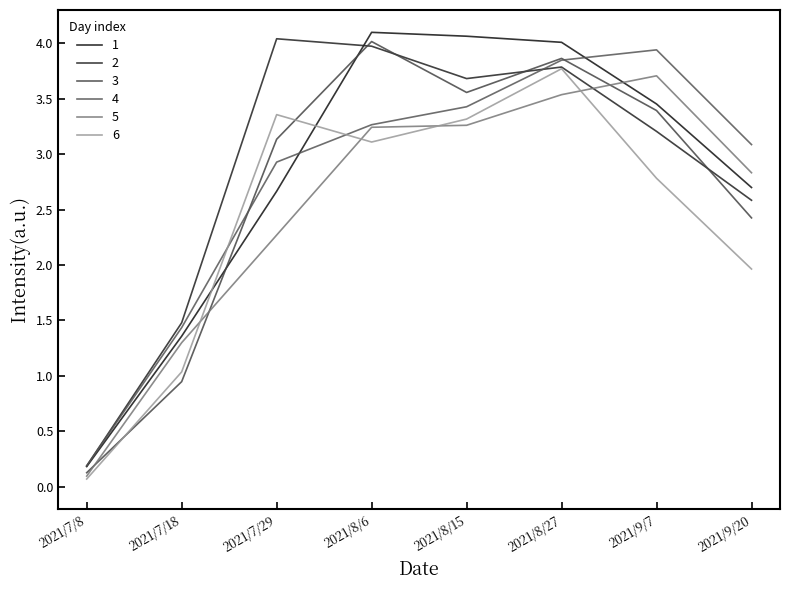

True or false: 2 and 6 cross at least once.

False